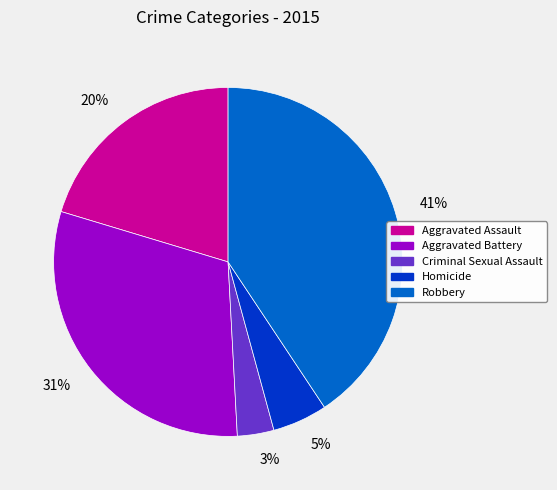

To the nearest percent, what is the difference between the Criminal Sexual Assault and Homicide slice percentages?

2%